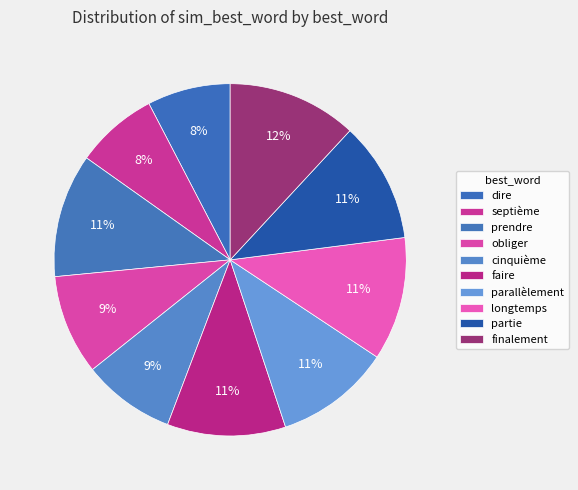

To the nearest percent, what portion does dire represent?

8%